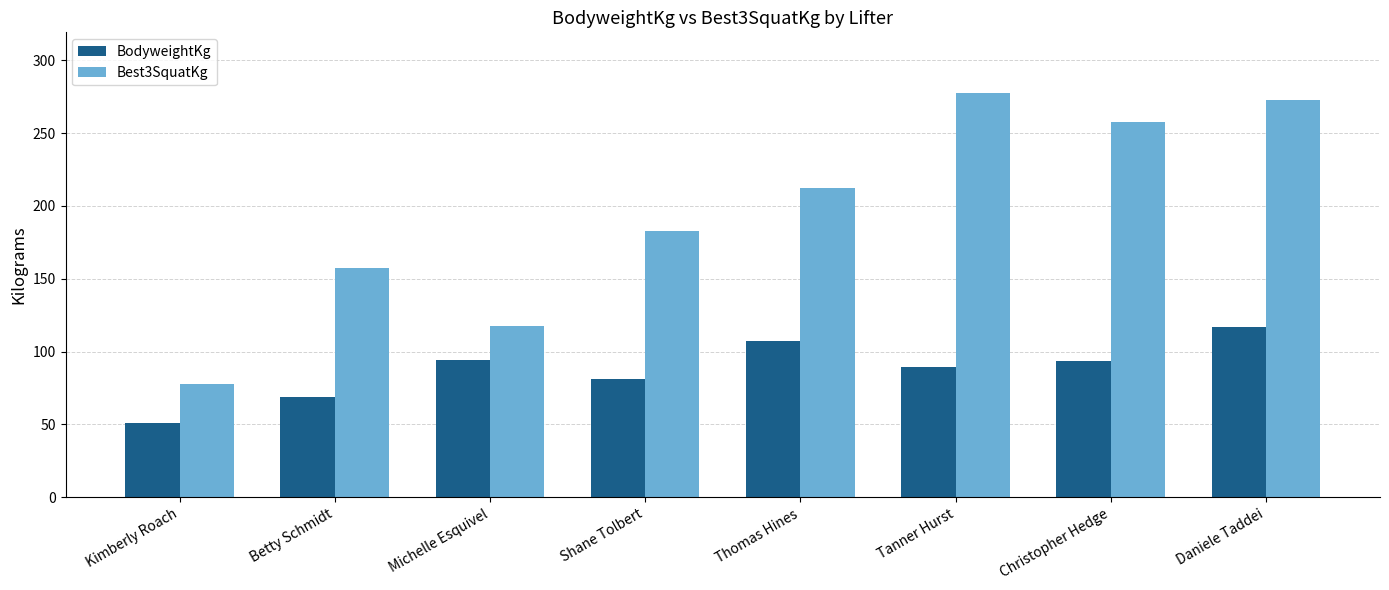

Between Michelle Esquivel and Daniele Taddei, which series saw the biggest shift?

Best3SquatKg